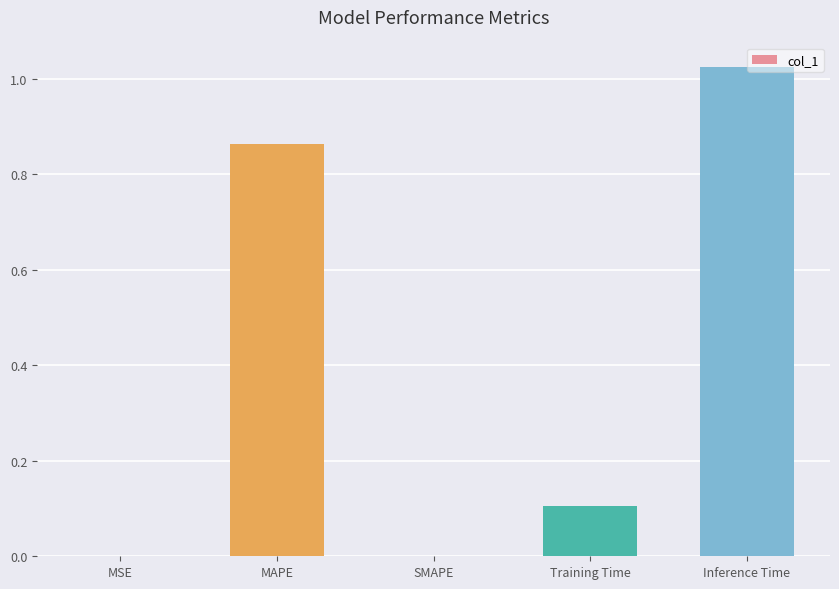

Which has a higher value, Training Time or Inference Time?

Inference Time